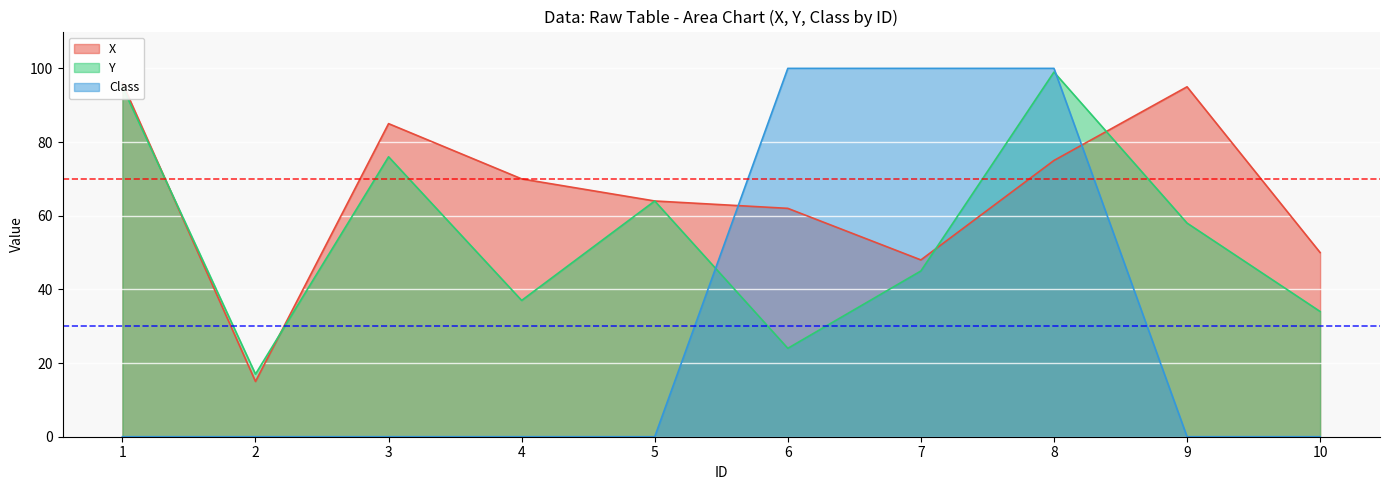

How many times do Y and Class cross each other?

2